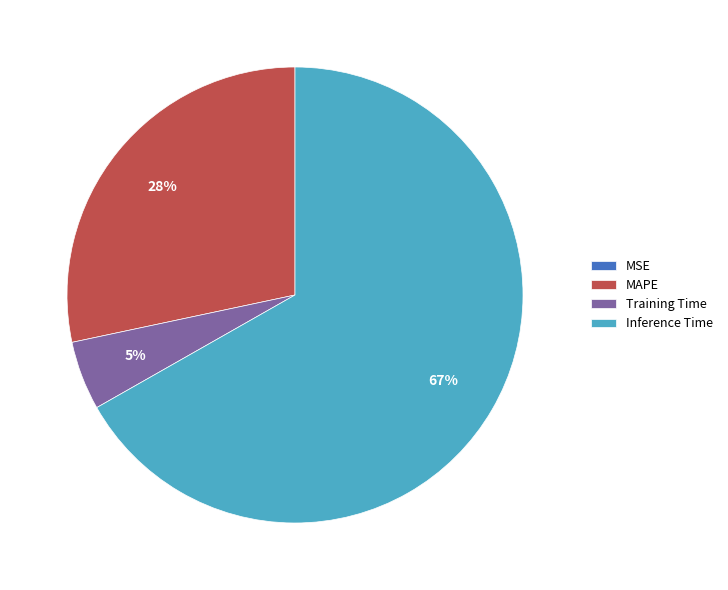

Is it true that Inference Time is 67% of the pie?

True